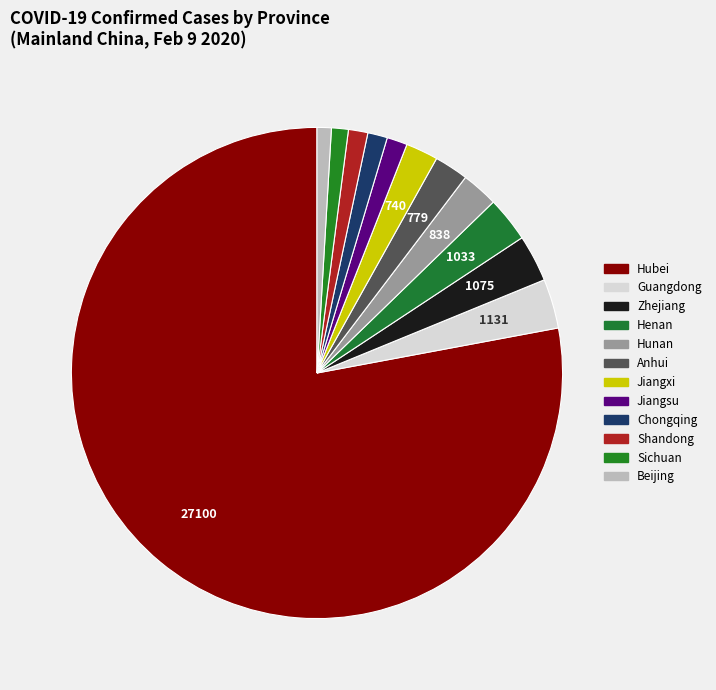

Count the number of slices in the pie.

12